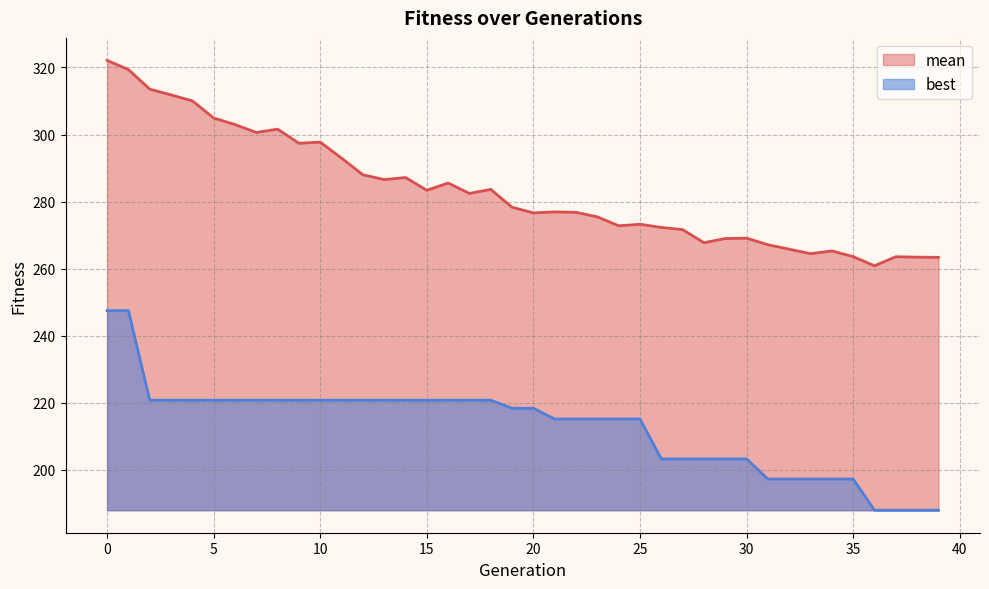

True or false: best and mean intersect in this chart.

False